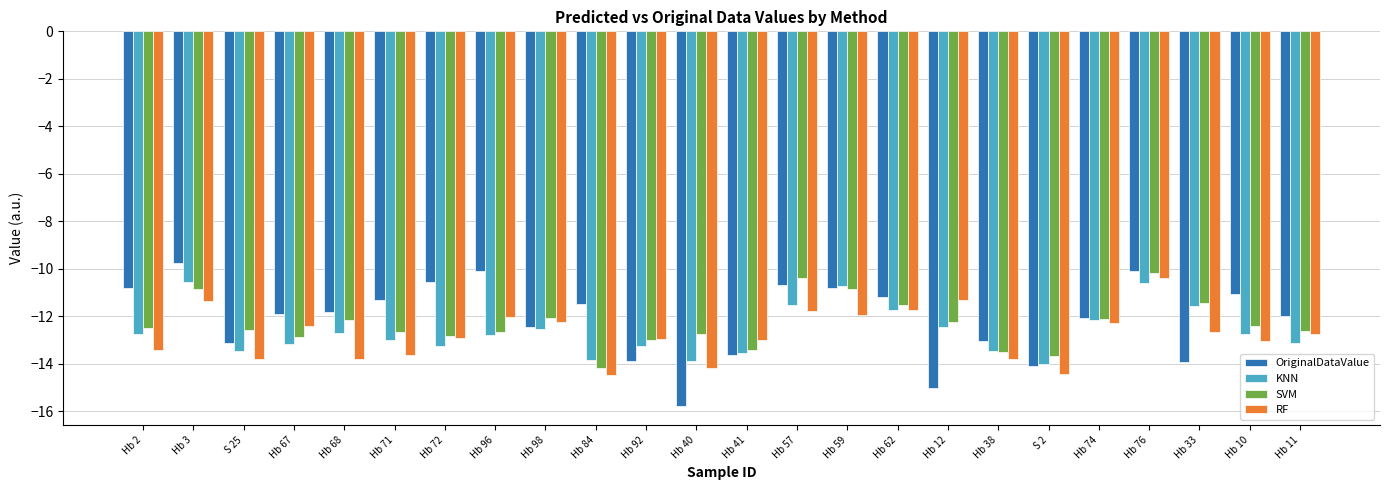

What is the smallest value displayed?

-15.8